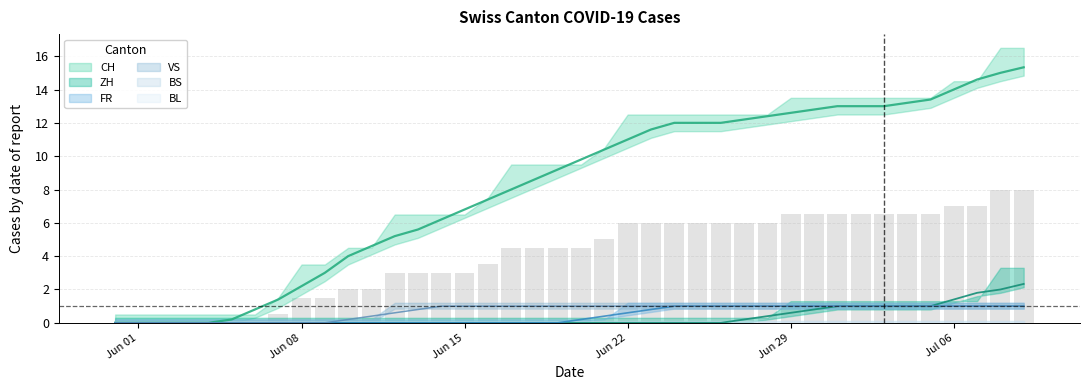

What is the greatest value displayed?

16